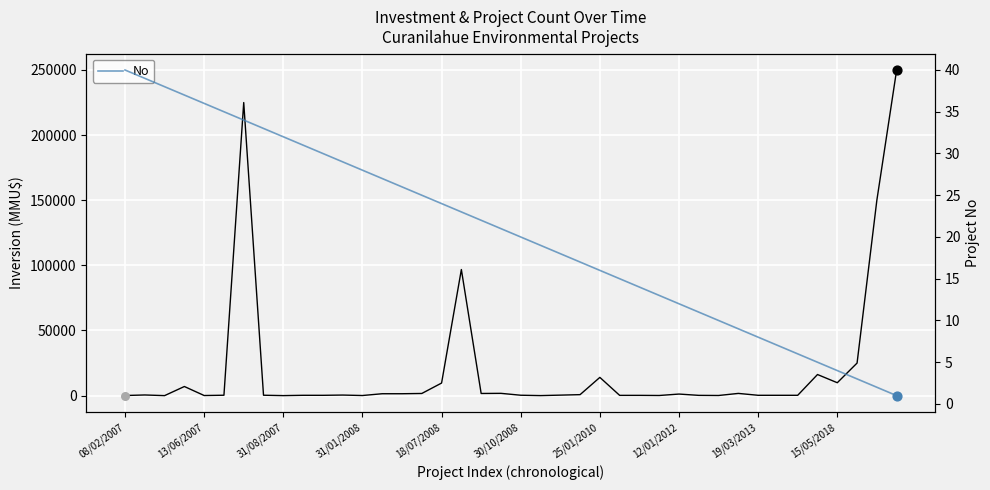

Is the value of Inversion(MMU$) at 18/07/2008 greater than the value of No at 22?

Yes